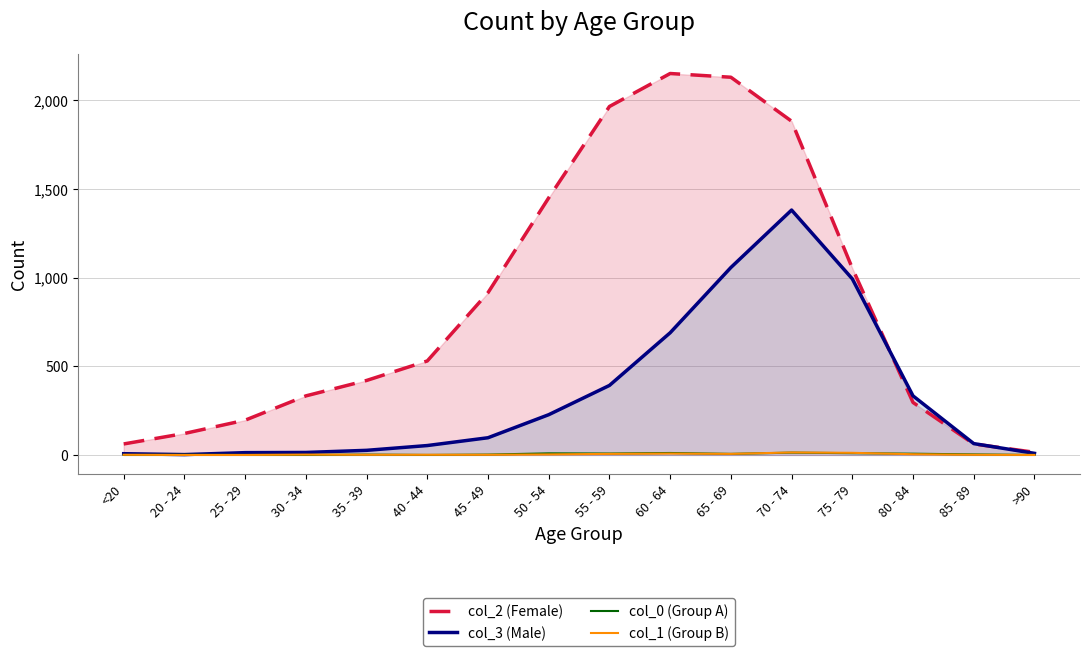

List the labels in order of col_1 (Group B) value, smallest first.

20 - 24, 25 - 29, >90, <20, 35 - 39, 40 - 44, 45 - 49, 85 - 89, 30 - 34, 50 - 54, 80 - 84, 55 - 59, 65 - 69, 60 - 64, 75 - 79, 70 - 74